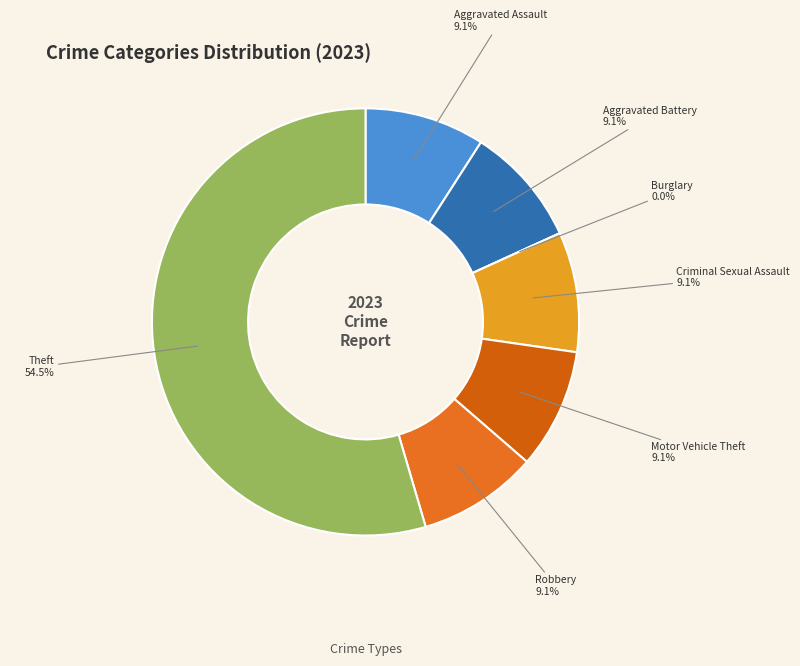

What percentage is the Motor Vehicle Theft slice, to the nearest percent?

9%